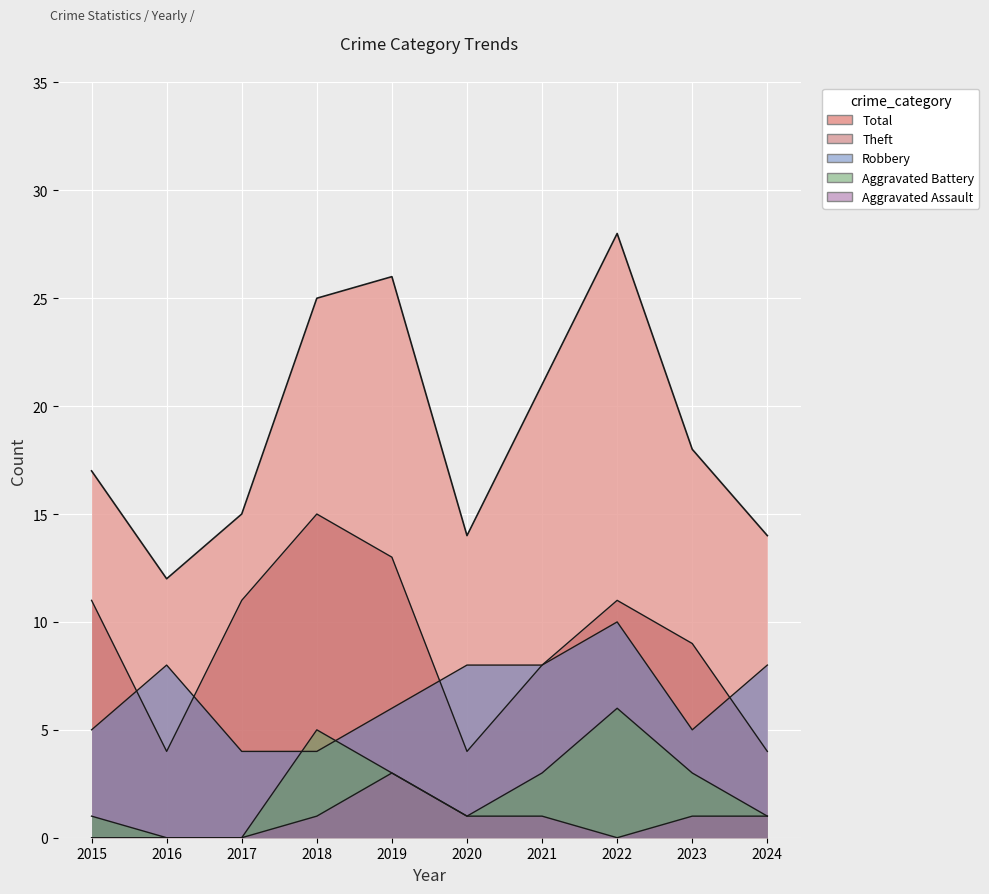

What is the approximate value of Theft at 2023?

9